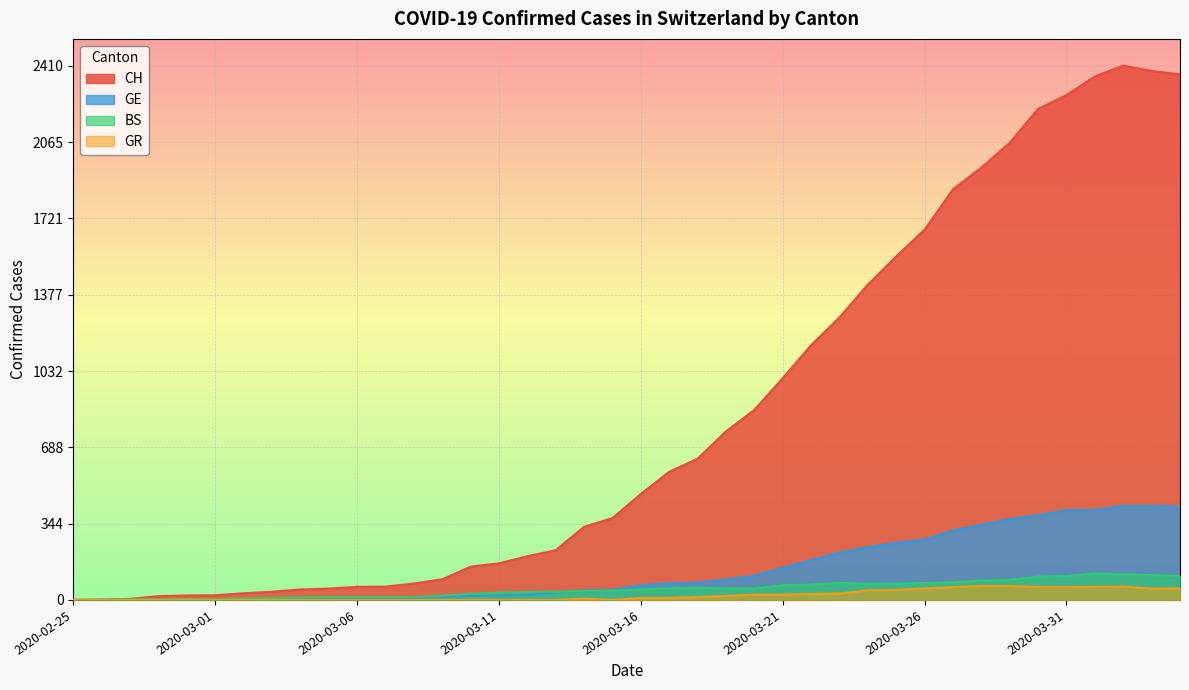

True or false: GE and CH intersect in this chart.

False